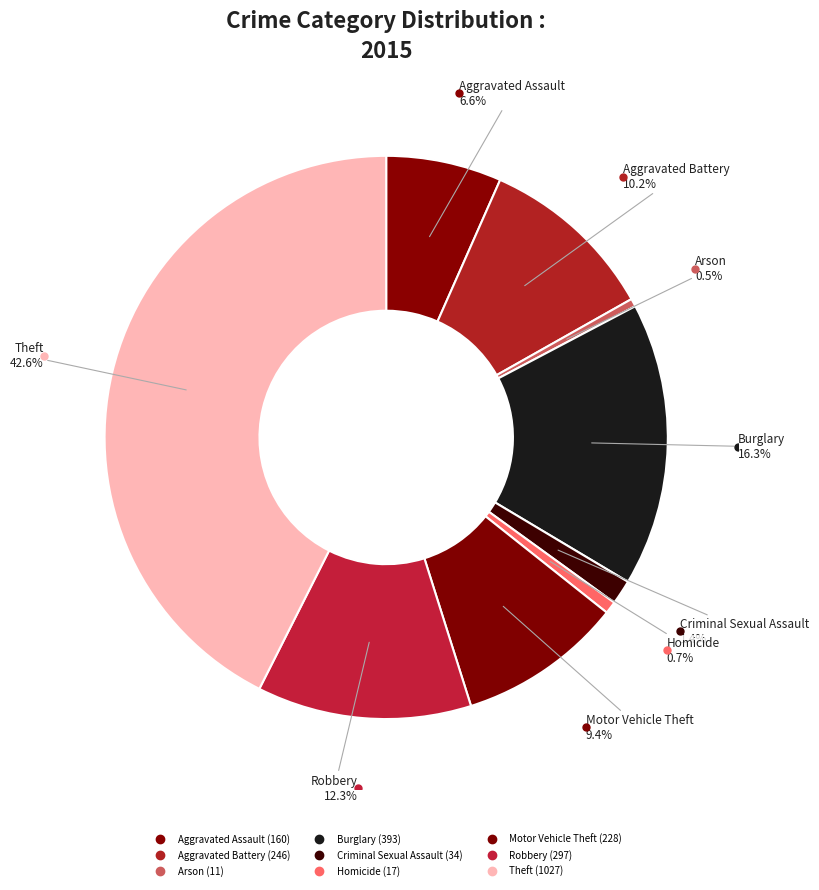

Rank the categories by value from highest to lowest.

Theft, Burglary, Robbery, Aggravated Battery, Motor Vehicle Theft, Aggravated Assault, Criminal Sexual Assault, Homicide, Arson